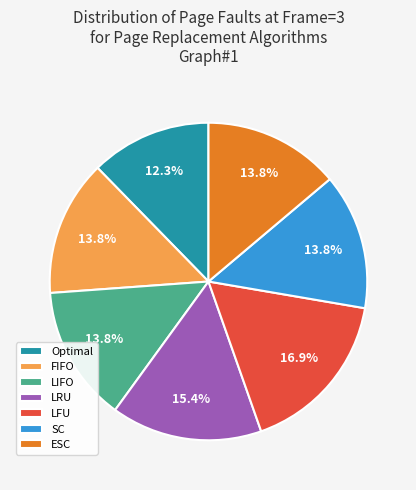

Do LFU and LIFO together represent more than half of the pie?

No